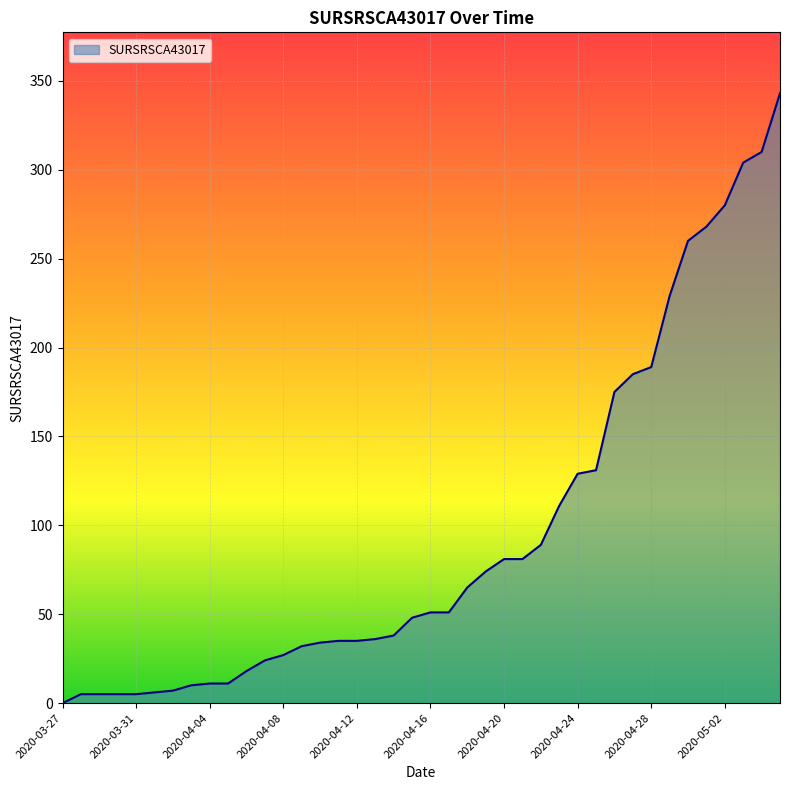

What is the average value?

95